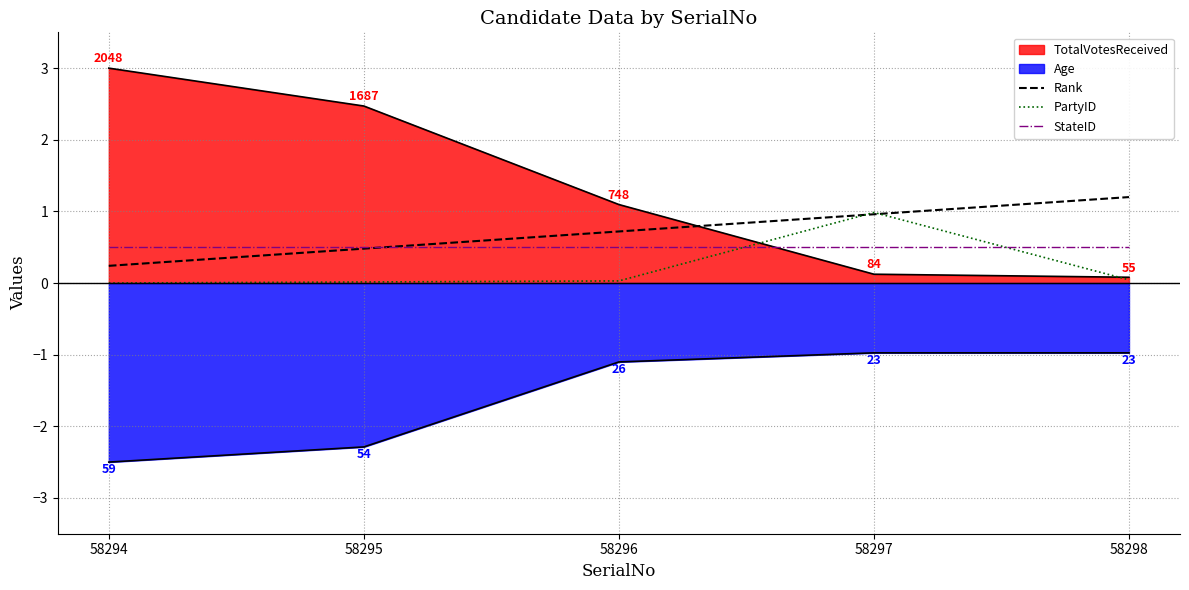

Is it true that StateID equals 0.5 at 58296?

True